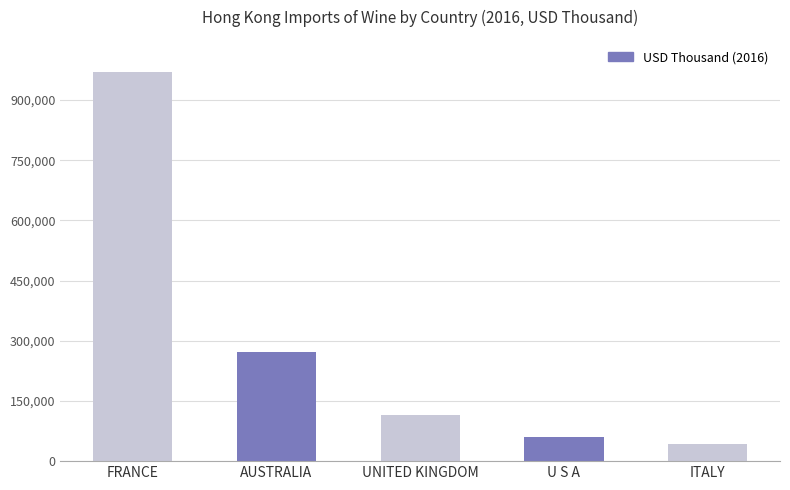

What position from the left is UNITED KINGDOM?

3